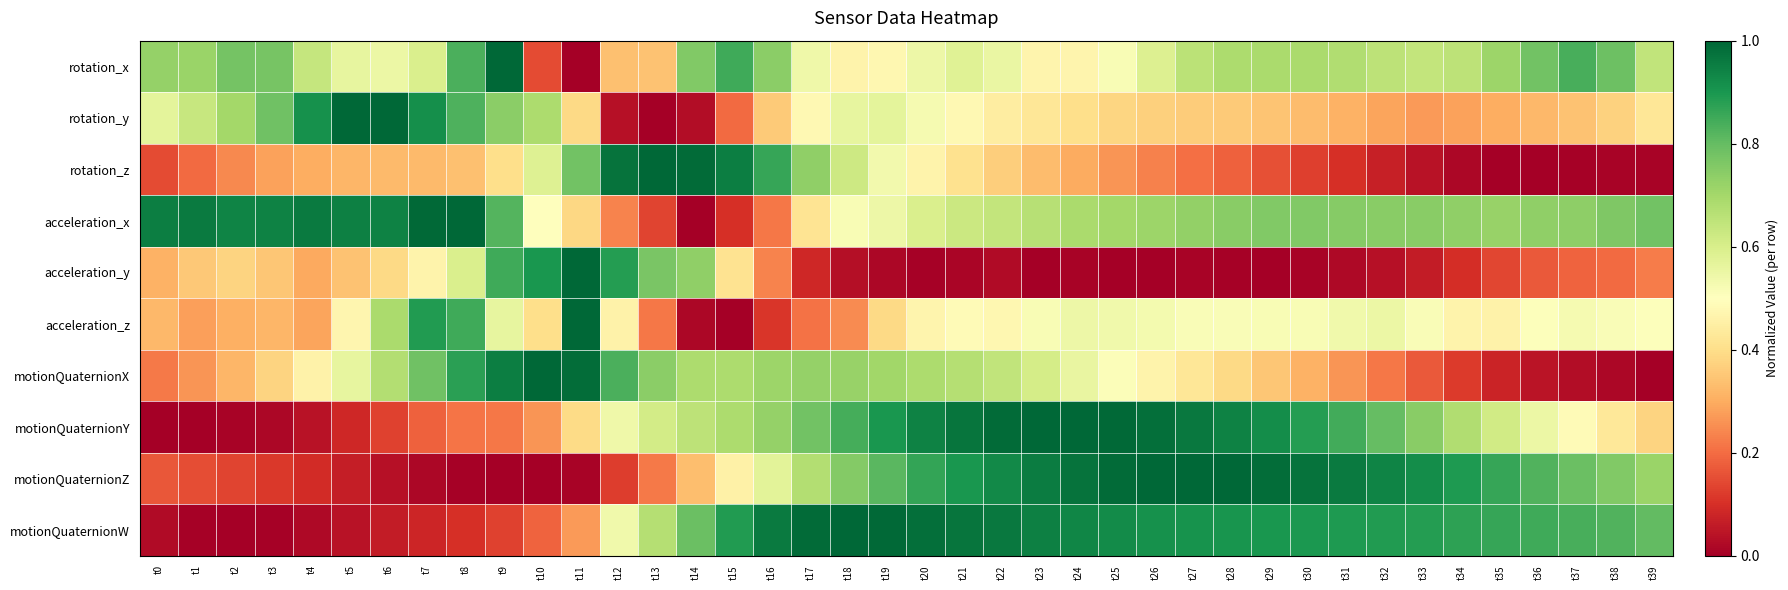

At which category is the sum across all series the highest?

t21